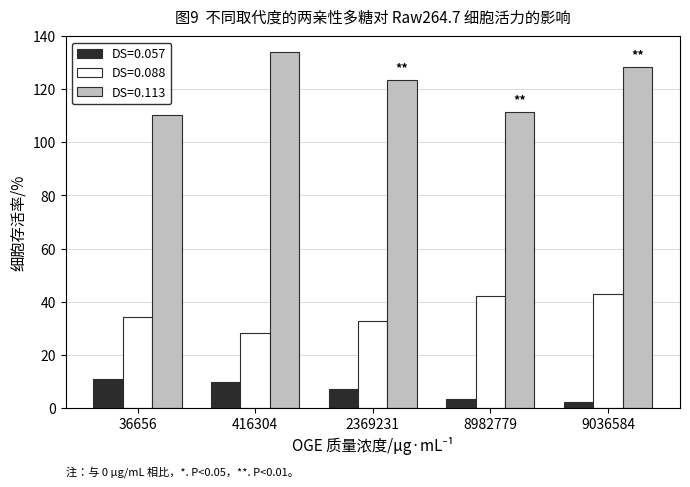

What are all the series names shown in the legend?

DS=0.057, DS=0.088, DS=0.113